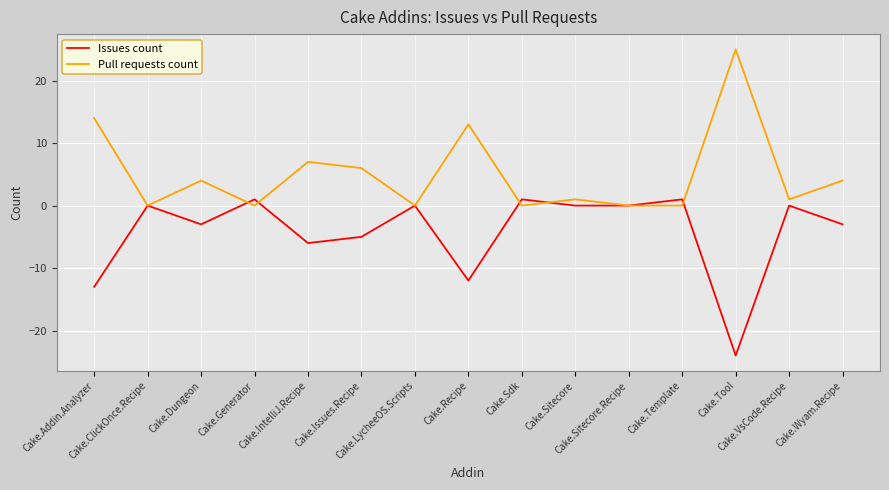

What is the total value across all series at Cake.Addin.Analyzer?

1